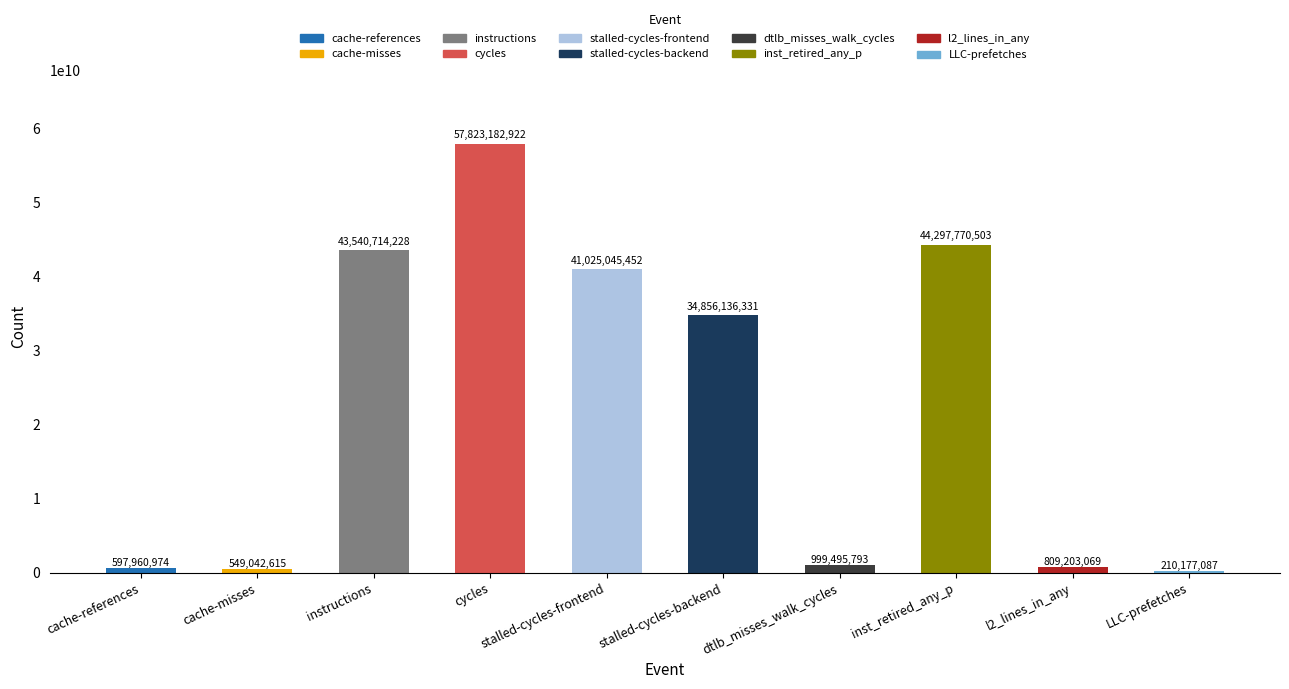

Which label corresponds to the smallest value in the chart?

LLC-prefetches